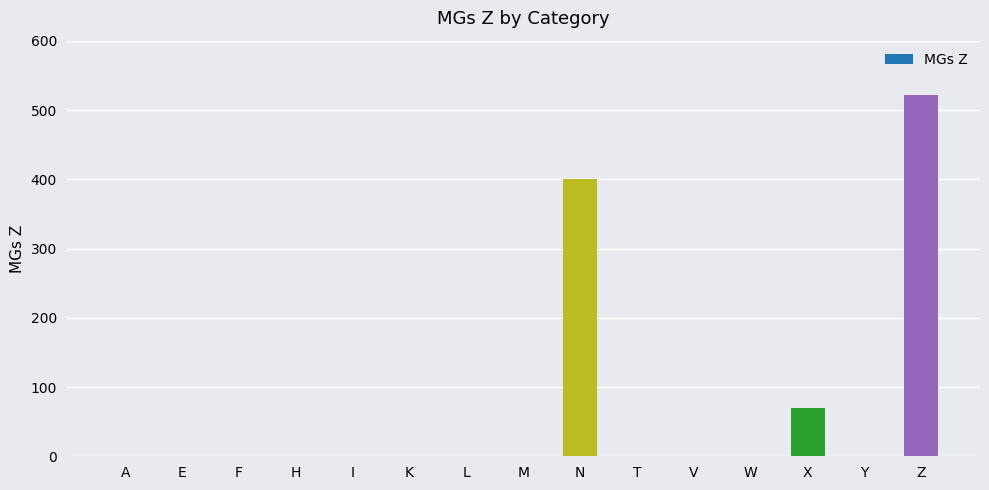

Where is the data nearest to the value 261?

N